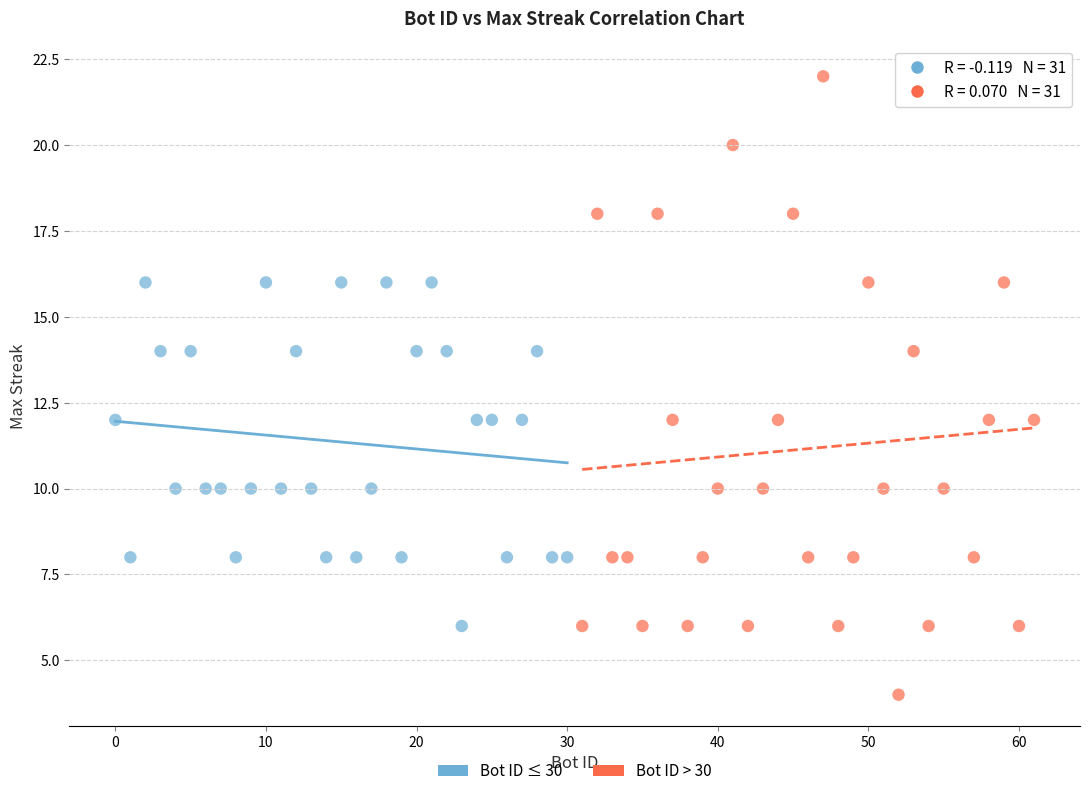

Which series contains the lowest Y value?

Bot ID > 30